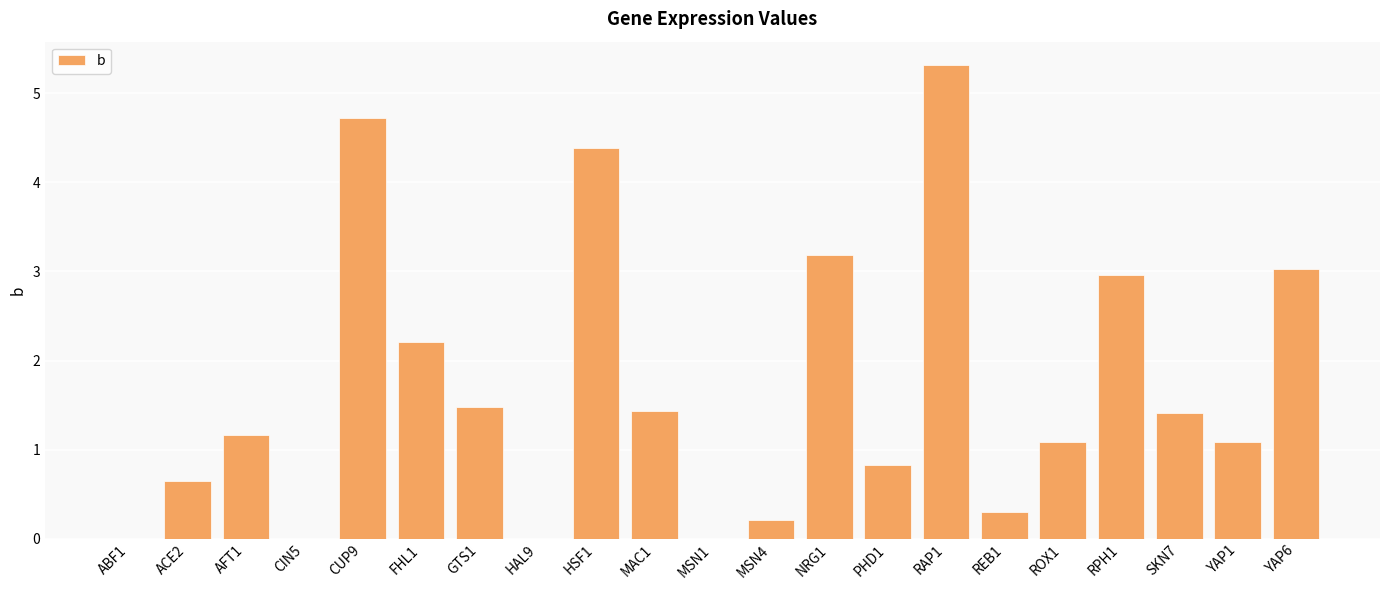

Are the bars horizontal?

No